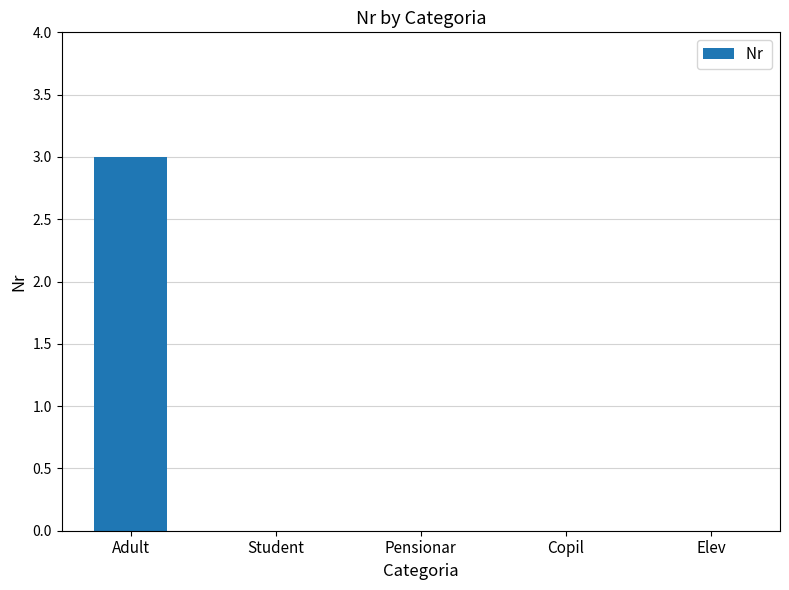

Reading left to right, list all the values displayed in this chart.

3	0	0	0	0